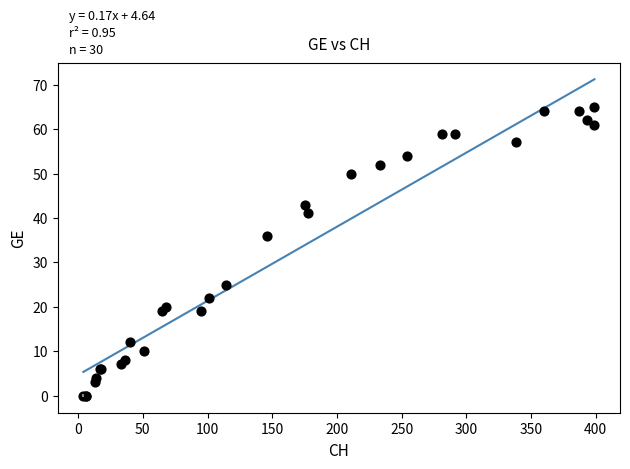

What Y value in the scatter plot is closest to 32?

36